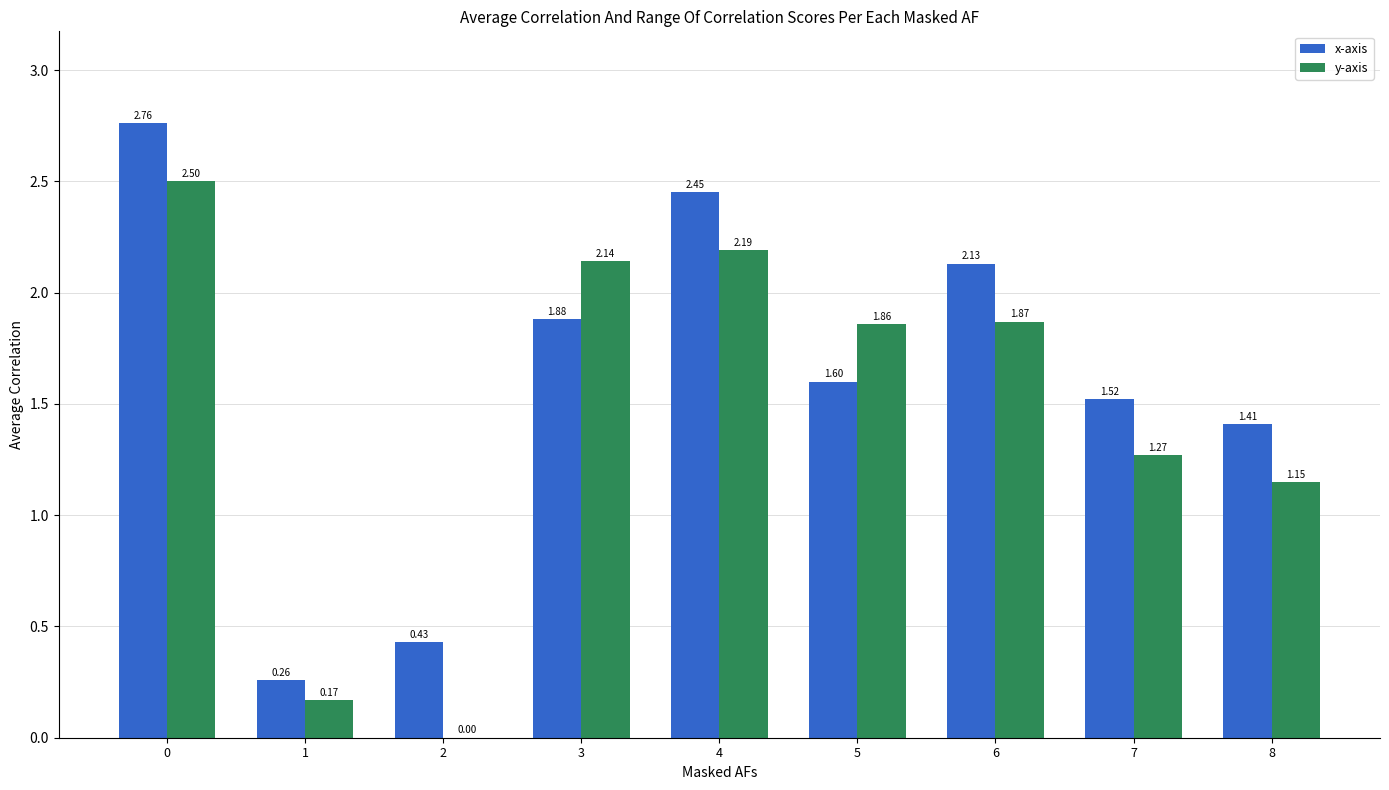

Is the value of y-axis at 3 greater than the value of x-axis at 7?

Yes